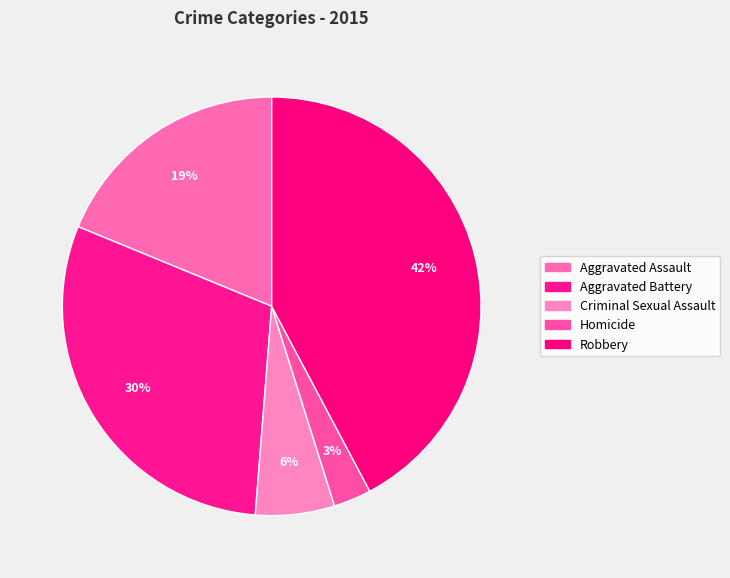

Rank the categories by value from lowest to highest.

Homicide, Criminal Sexual Assault, Aggravated Assault, Aggravated Battery, Robbery